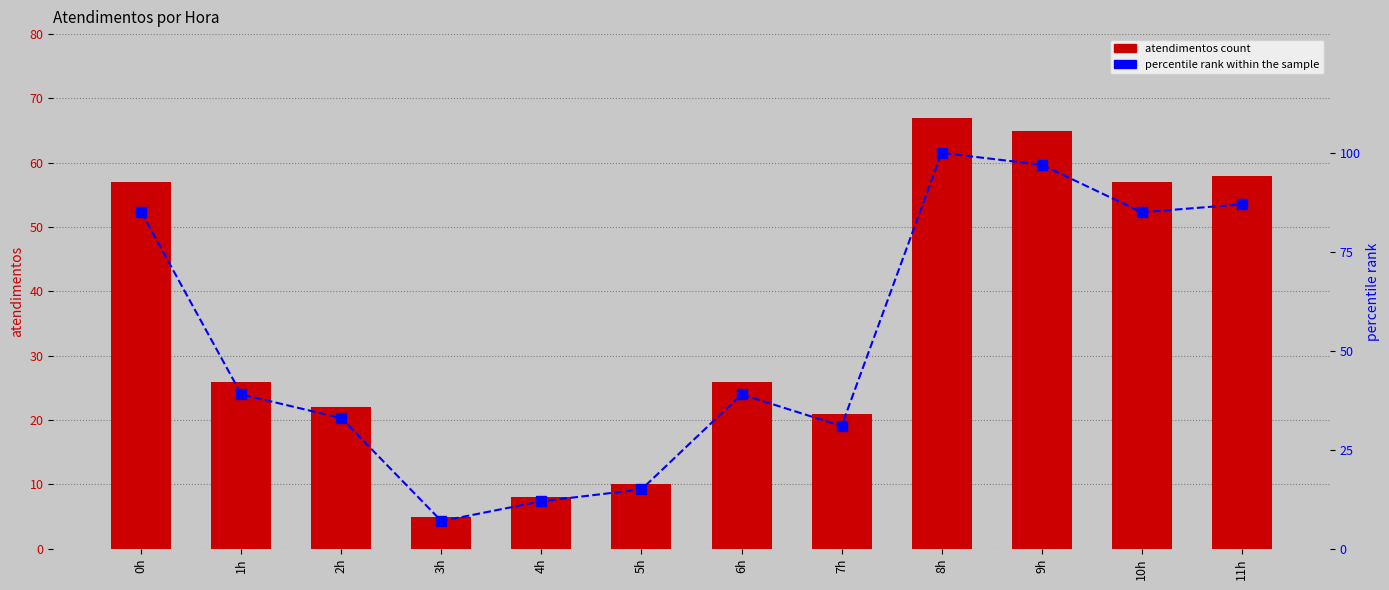

Is the value of percentile rank within the sample at 2h greater than the value of atendimentos at 4h?

Yes